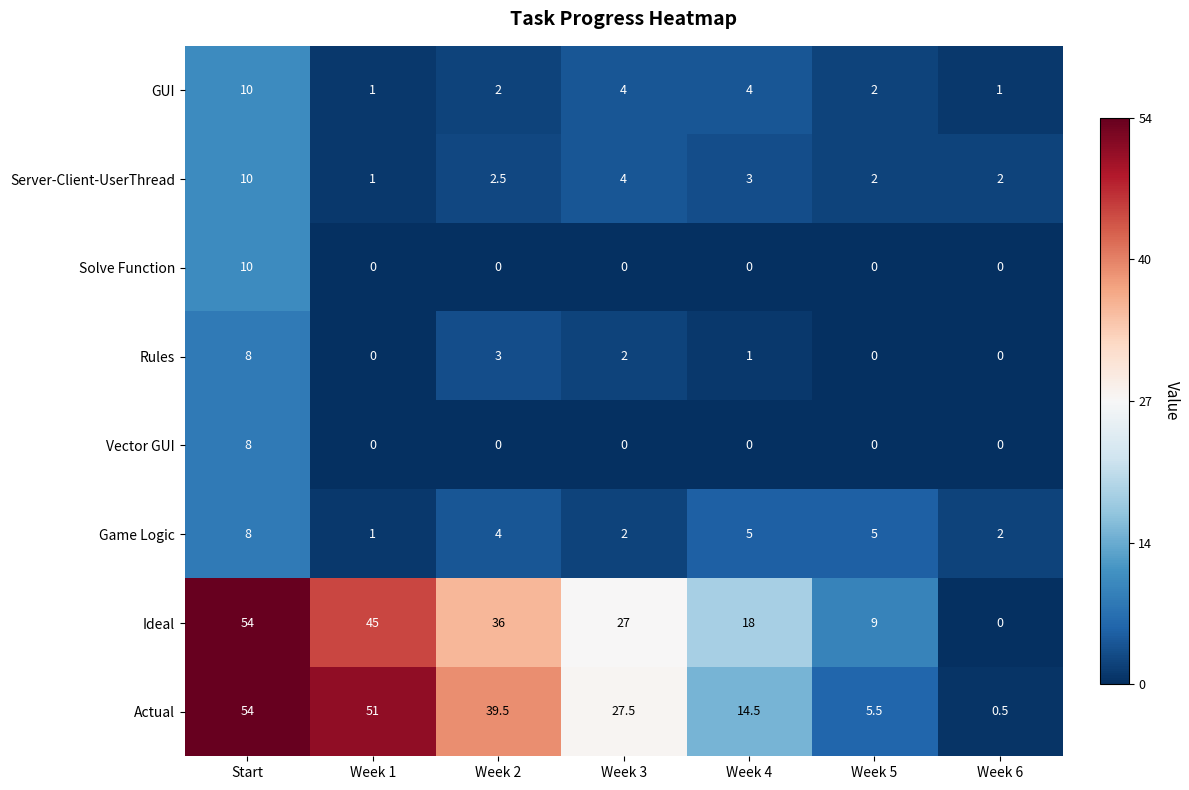

Count the number of data series in this chart.

8